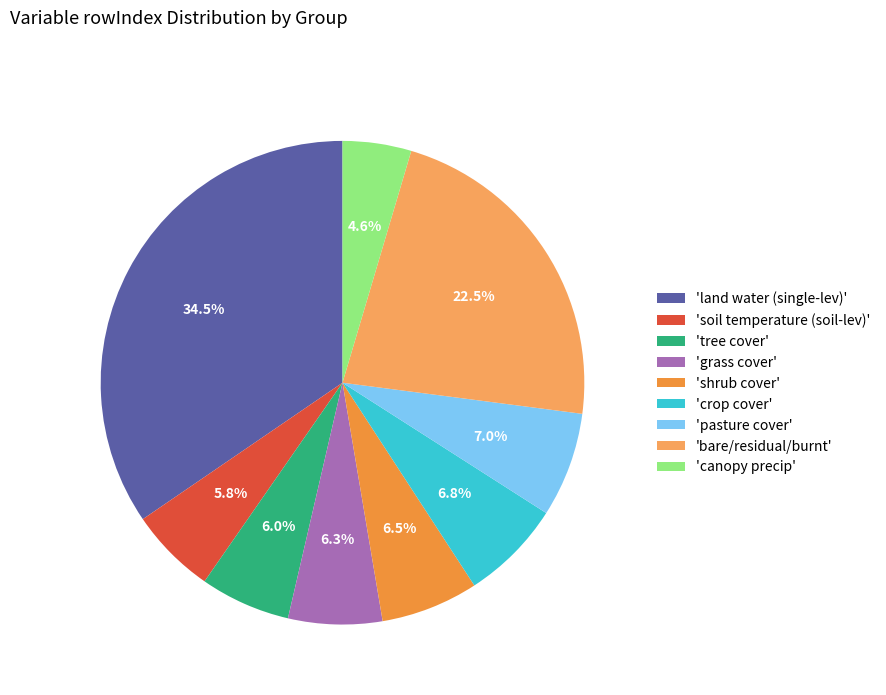

Which category has the smallest portion of the pie?

'canopy precip'